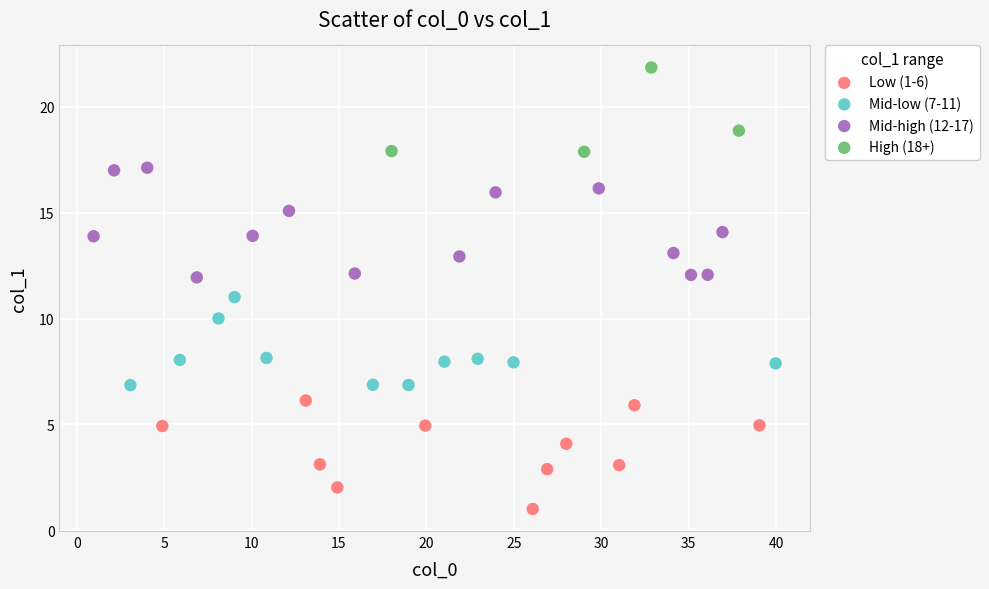

Which series contains the lowest Y value?

Low (1-6)